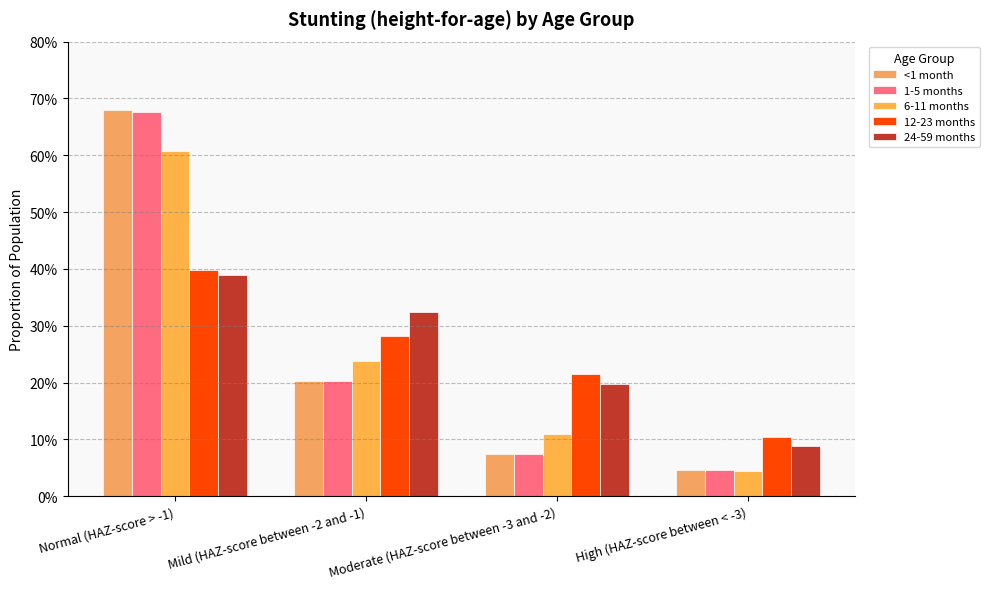

Are the bars horizontal?

No